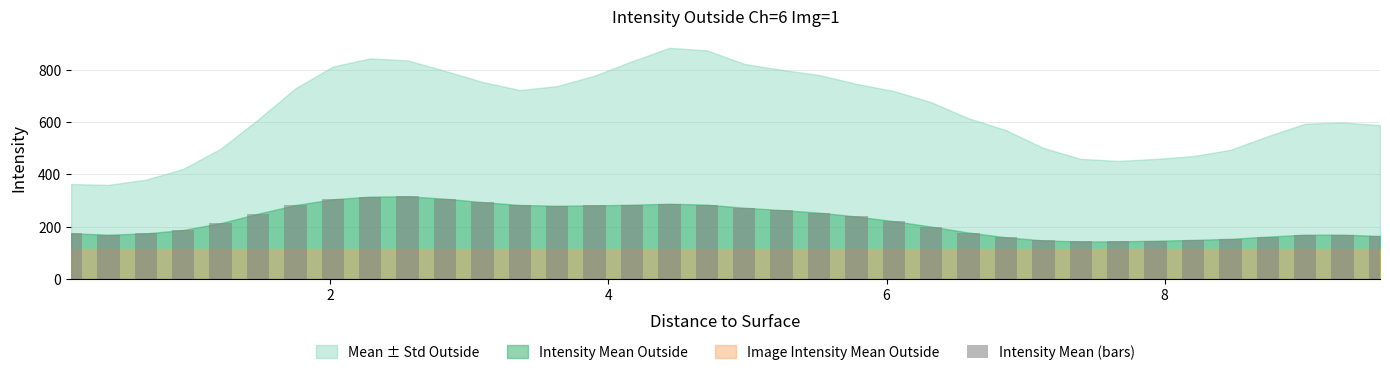

What is the difference between the second highest and second lowest values?

171.4